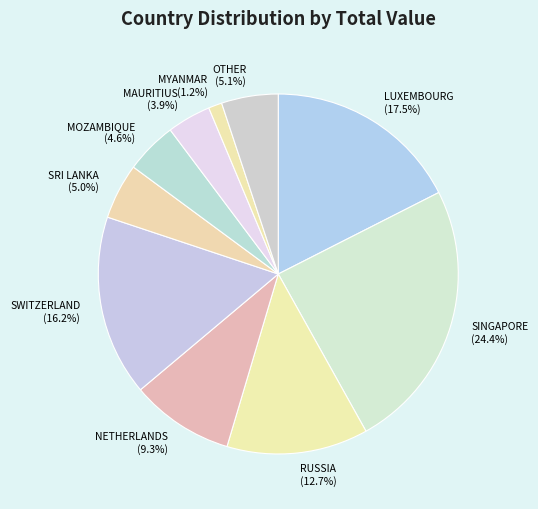

To the nearest percent, what percentage of the pie is MAURITIUS?

4%